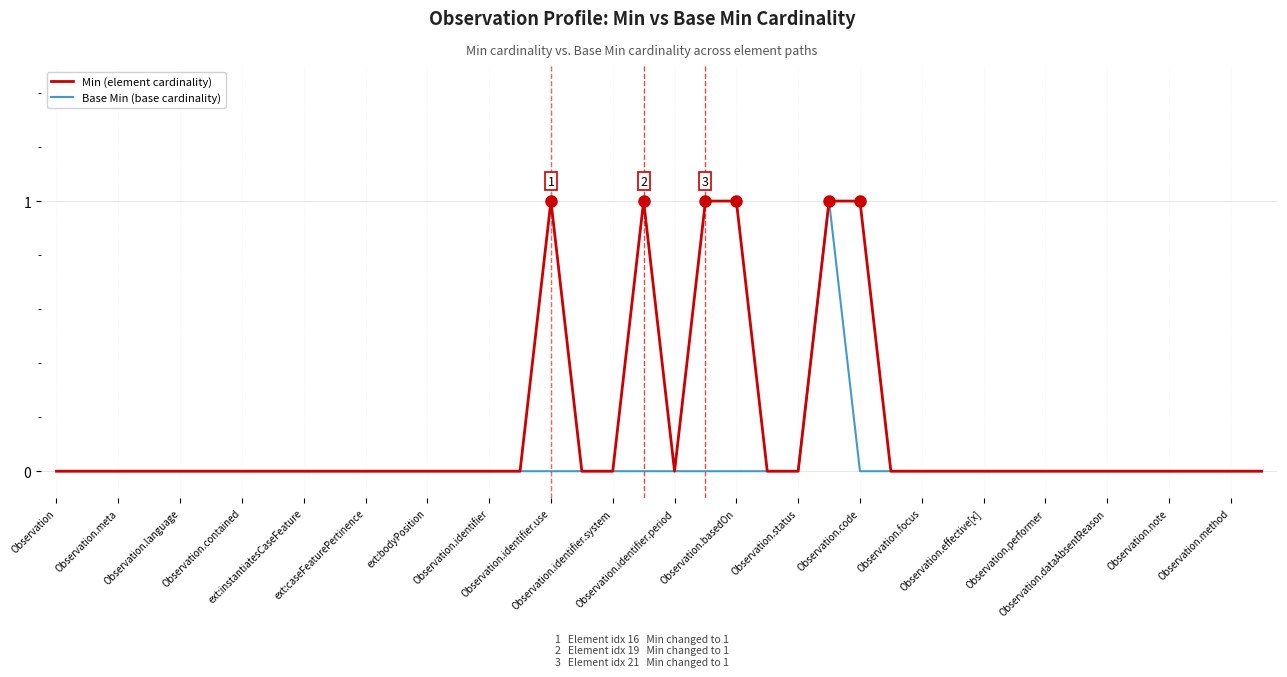

Which series has the largest total across all categories?

Min (element cardinality)